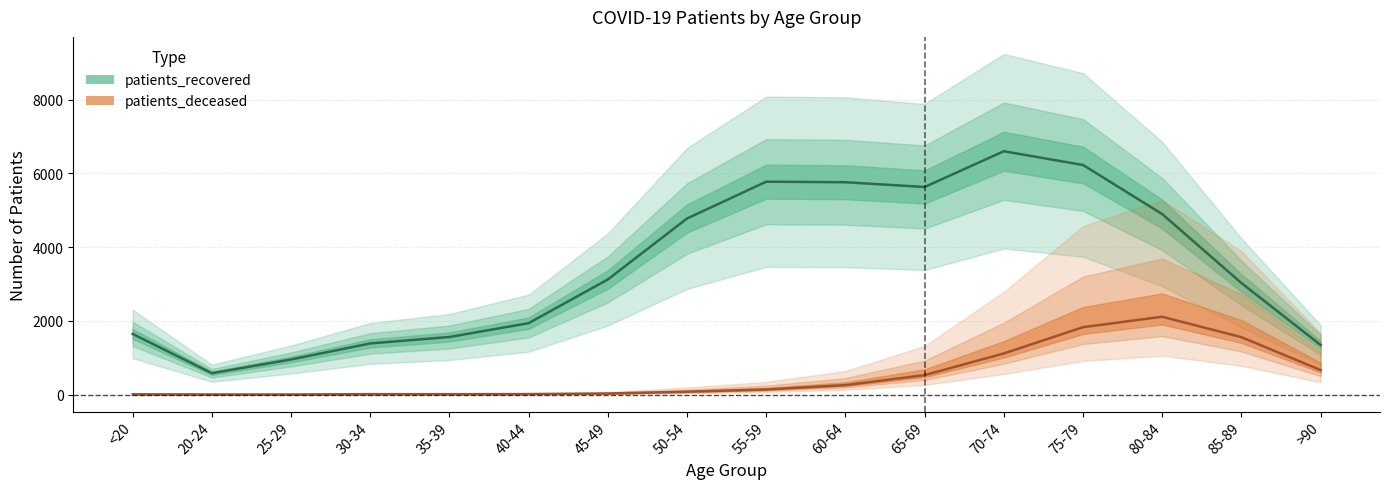

What position from the right is 45-49?

10